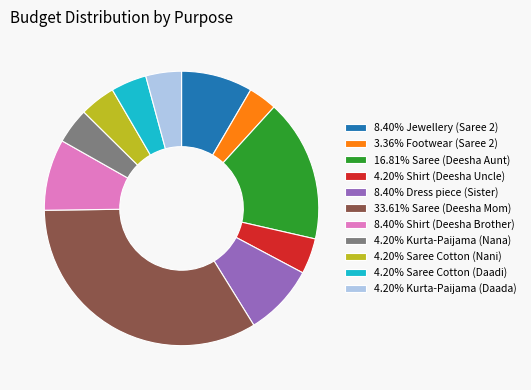

How many slices are in this pie chart?

11